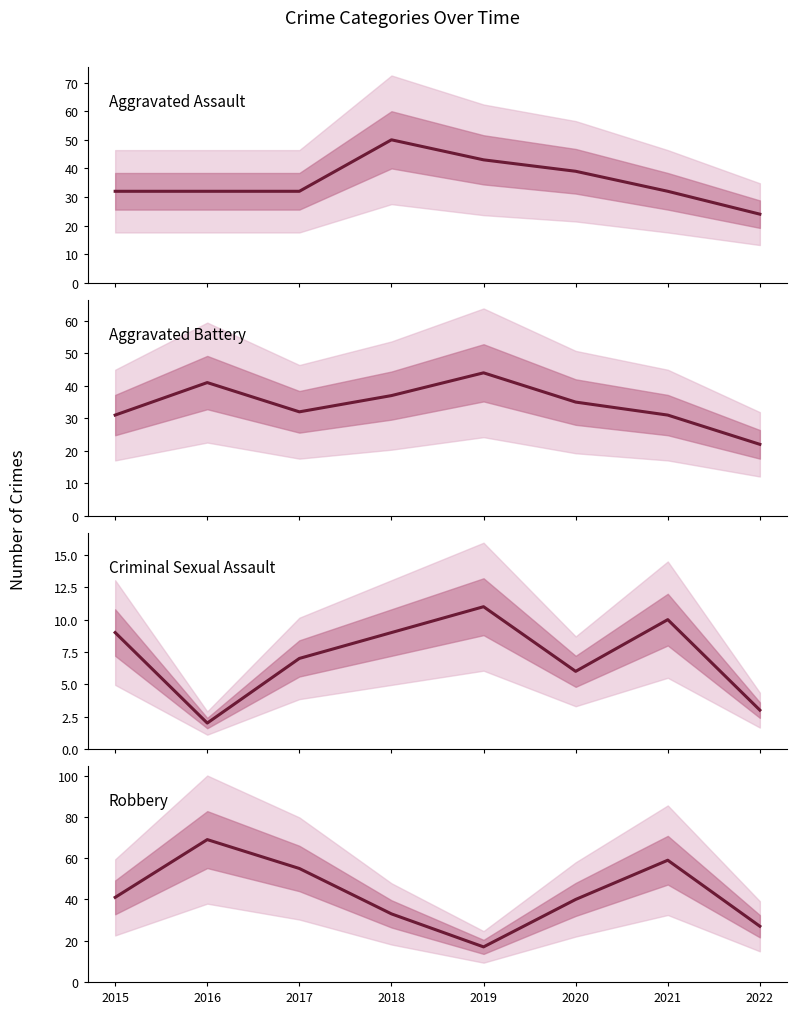

What are all the series names shown in the legend?

Aggravated Assault, Aggravated Battery, Criminal Sexual Assault, Robbery